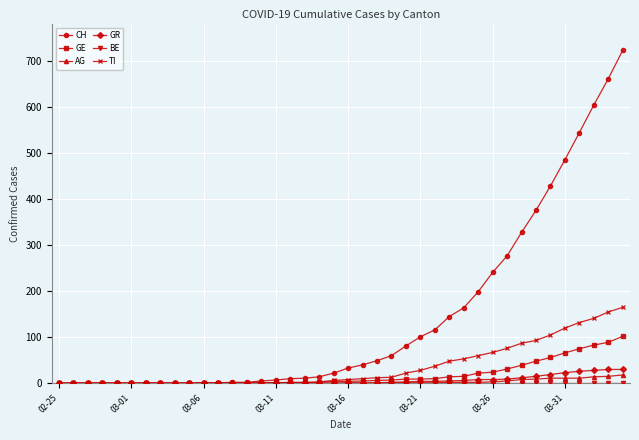

Which series has the largest total across all categories?

CH